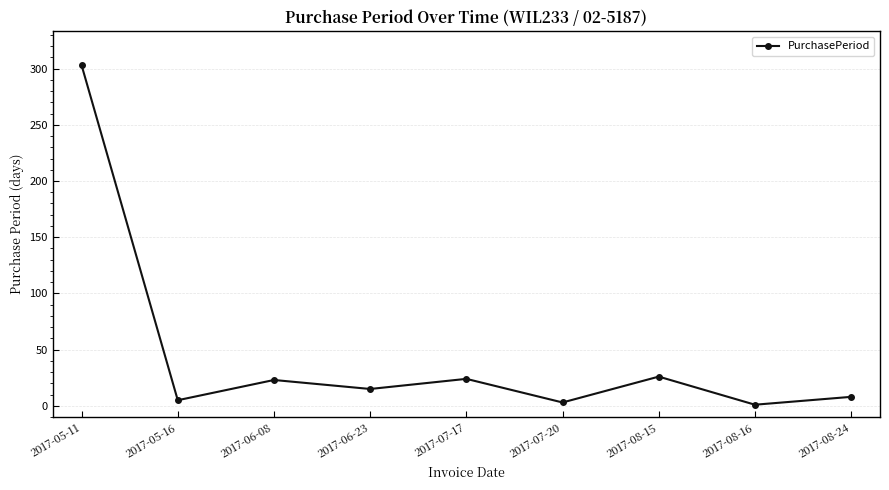

What is the value of the 7th point from the left?

26